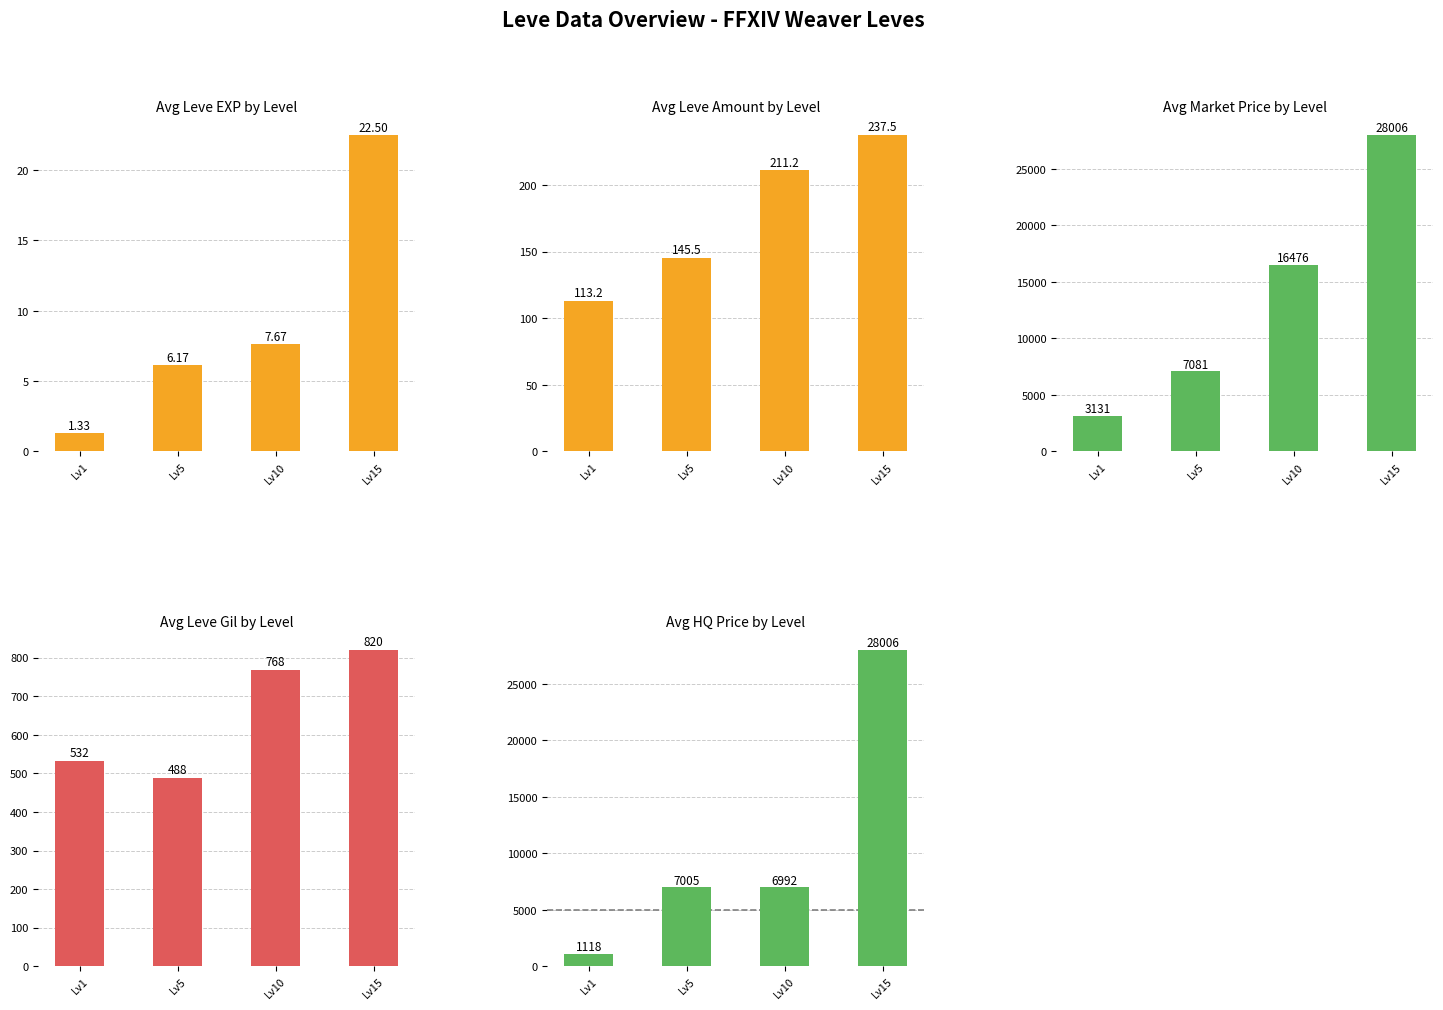

How many categories are shown in the chart?

4